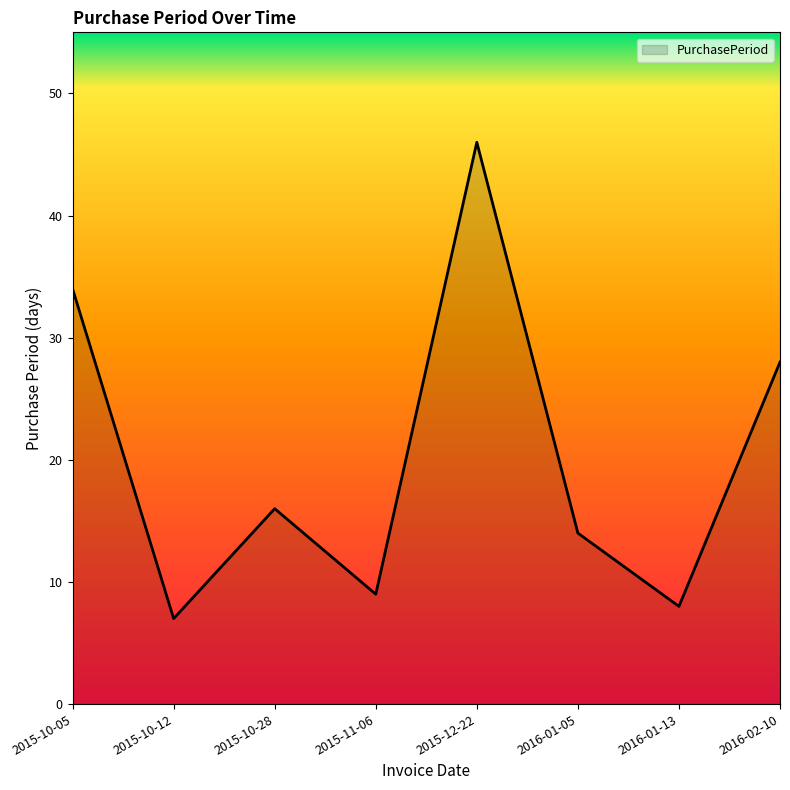

At which category does the data reach its first local peak?

2015-10-28